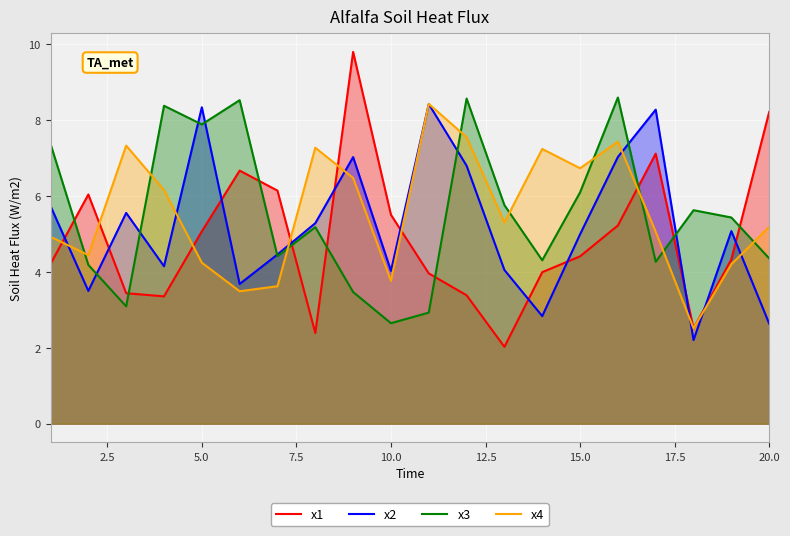

Is it true that x4 equals 5.2 at 20.0?

True